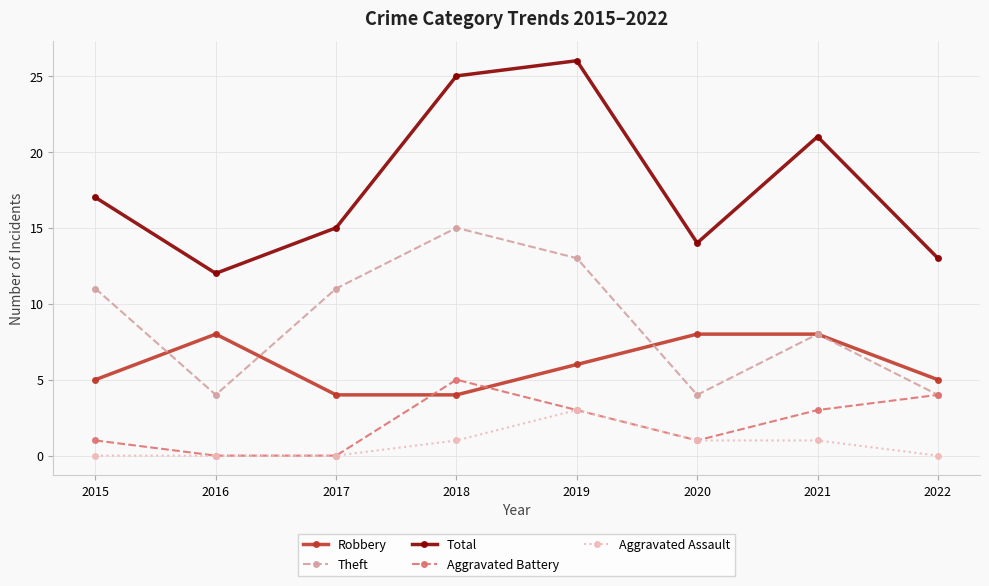

At which category does Robbery reach its first local peak?

2016